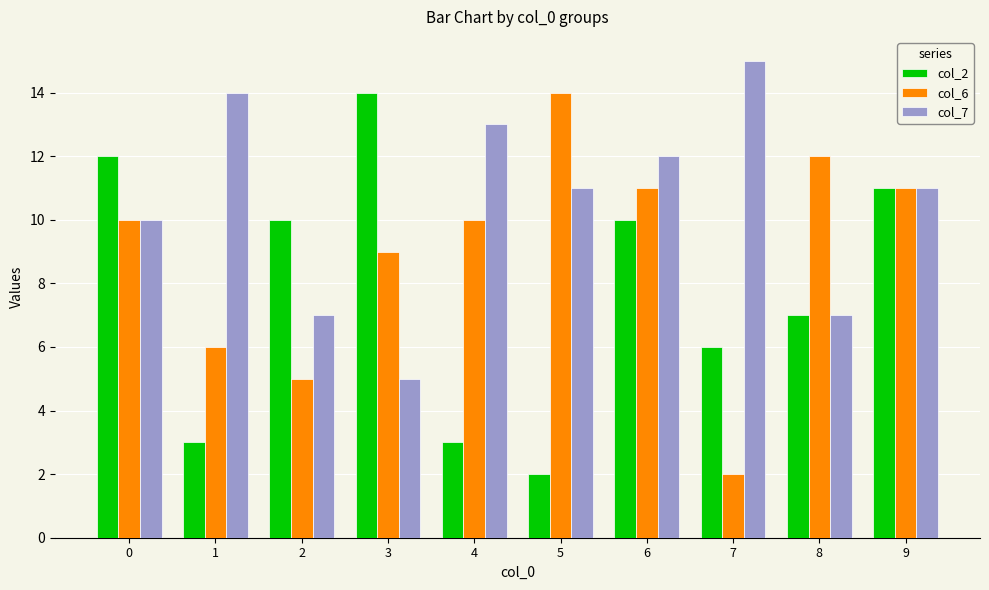

Reading left to right, extract all data points from this chart.

col_2: 0=12	1=3	2=10	3=14	4=3	5=2	6=10	7=6	8=7	9=11
col_6: 0=10	1=6	2=5	3=9	4=10	5=14	6=11	7=2	8=12	9=11
col_7: 0=10	1=14	2=7	3=5	4=13	5=11	6=12	7=15	8=7	9=11